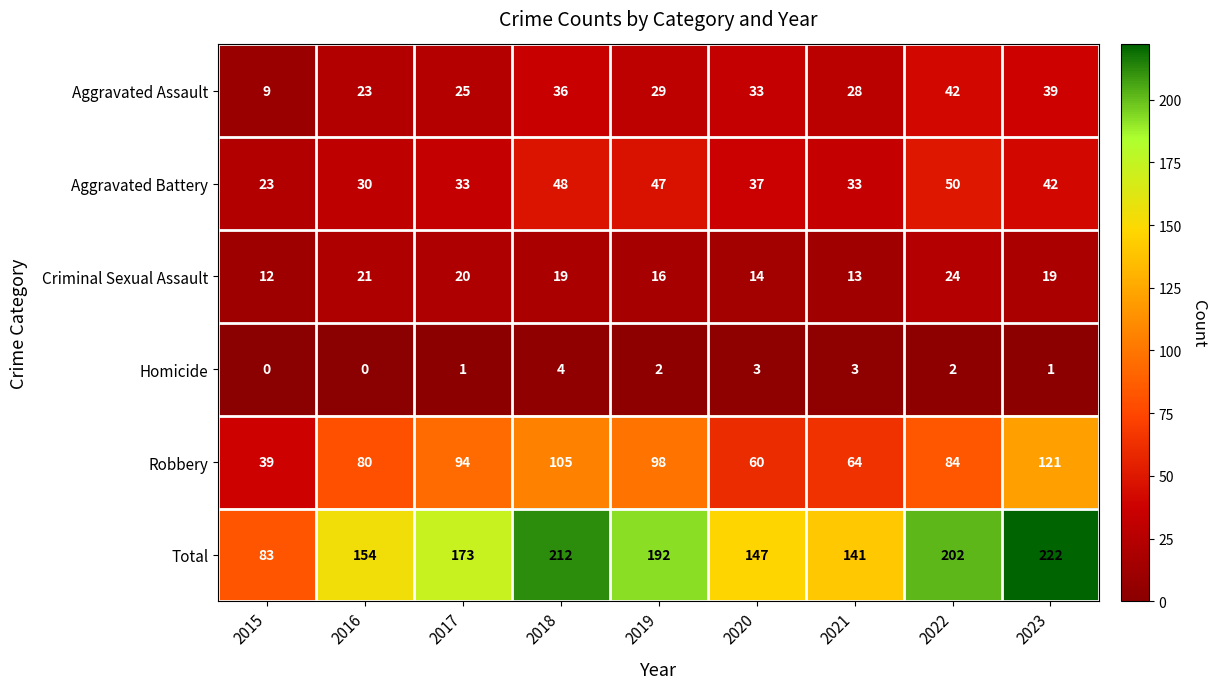

What is the difference between the Total values at 2019 and 2021?

51